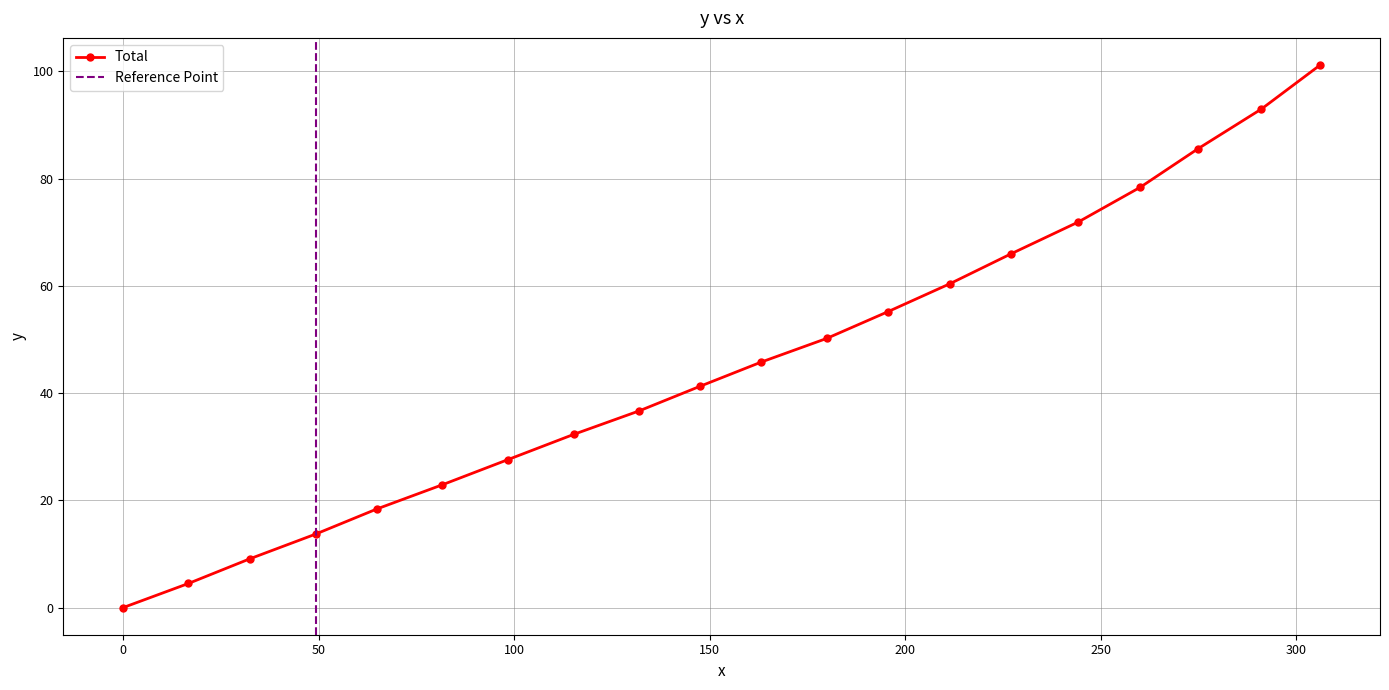

True or false: the data has more than 0 interior local peaks.

False